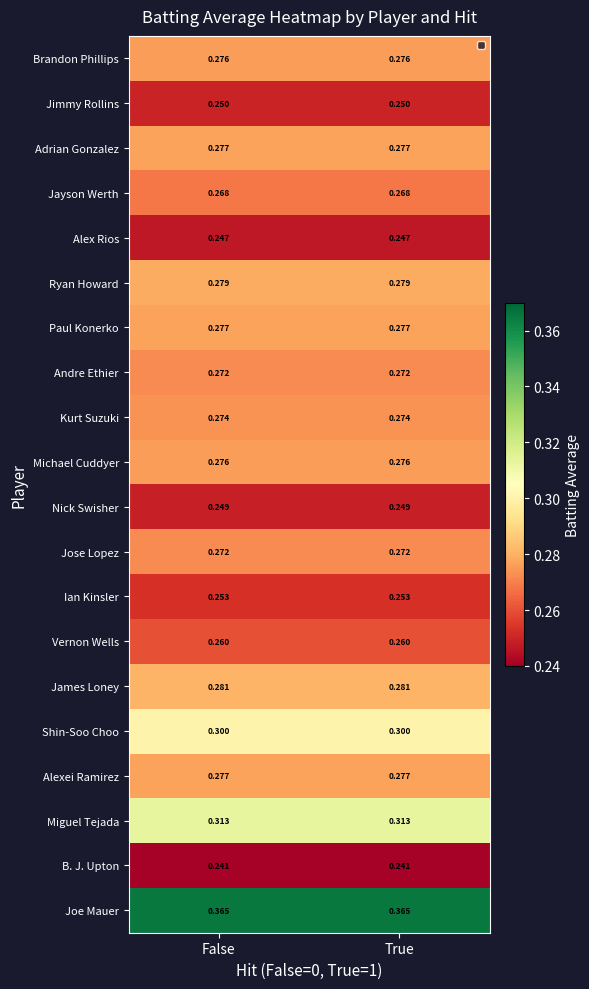

Is the value of James Loney at False greater than the value of Michael Cuddyer at False?

Yes